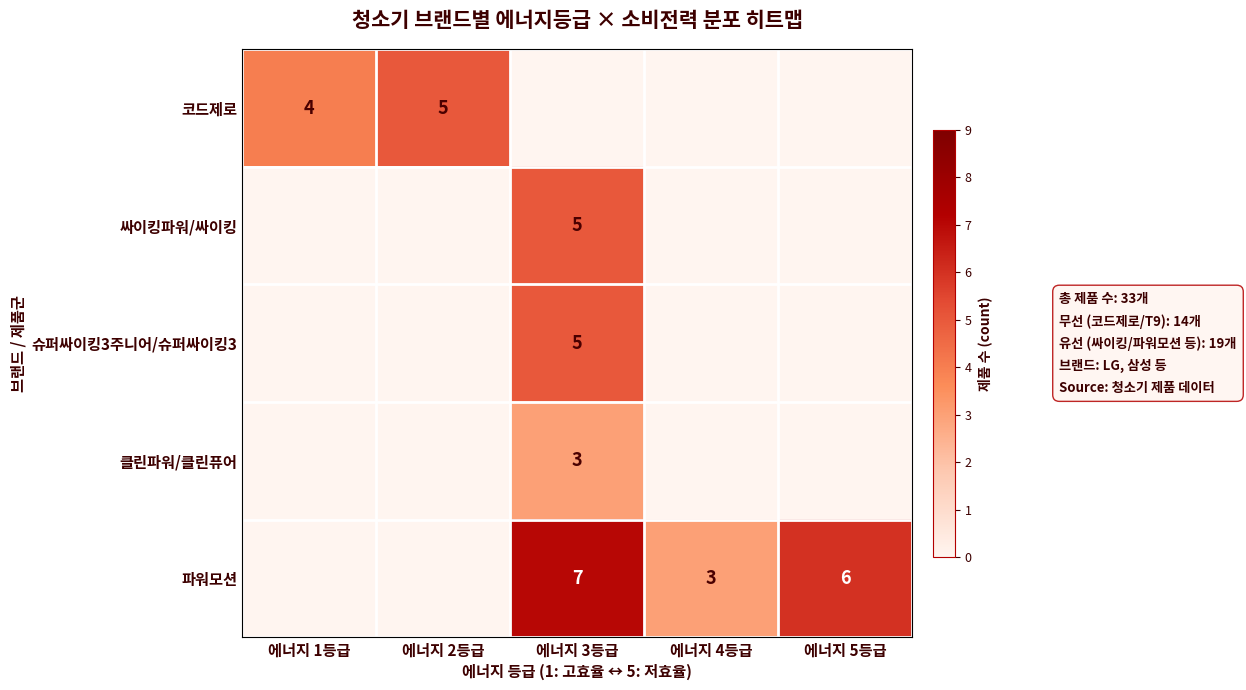

The 클린파워/클린퓨어 series shows 1 at 에너지 3등급. True or false?

False